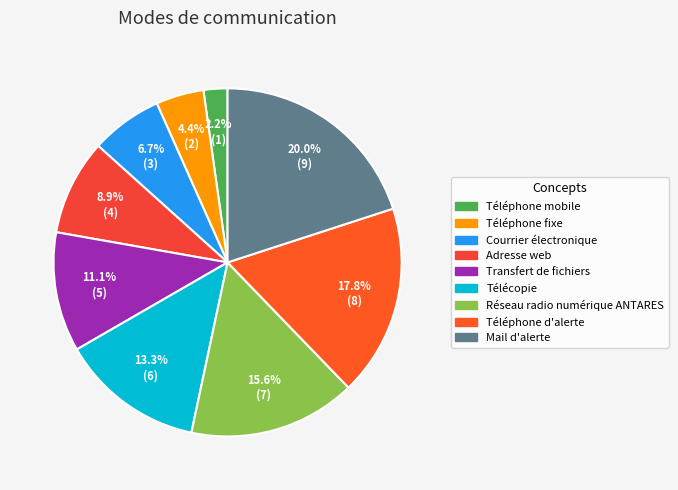

How many slices are in this pie chart?

9